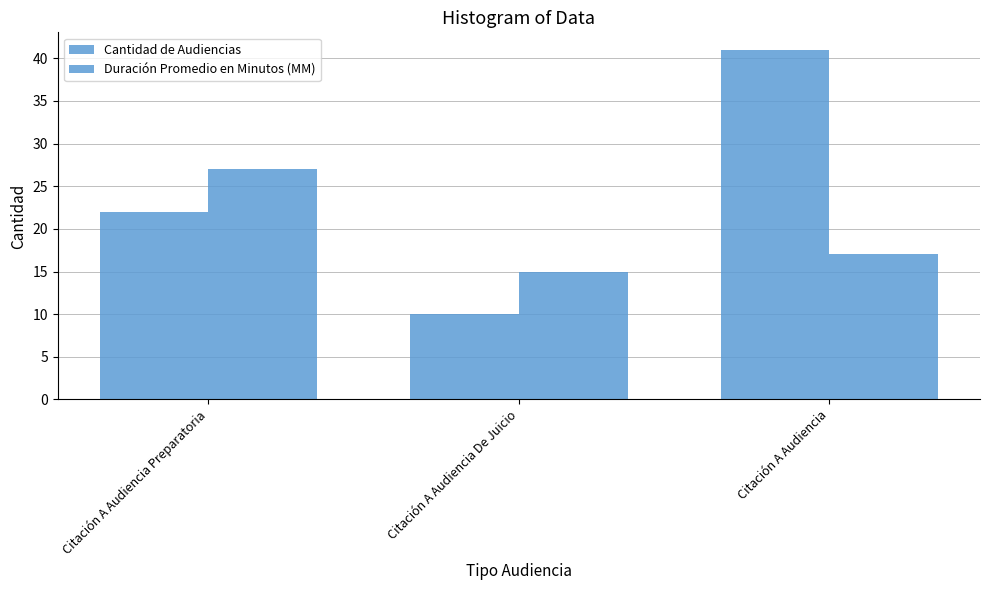

Does the chart contain stacked bars?

No